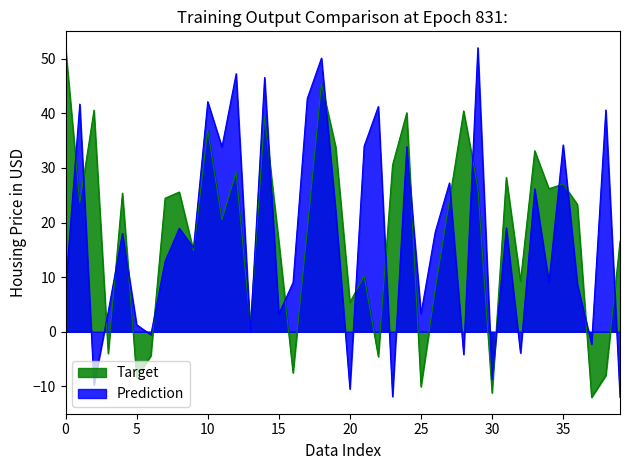

Between 11 and 8, which is larger?

11